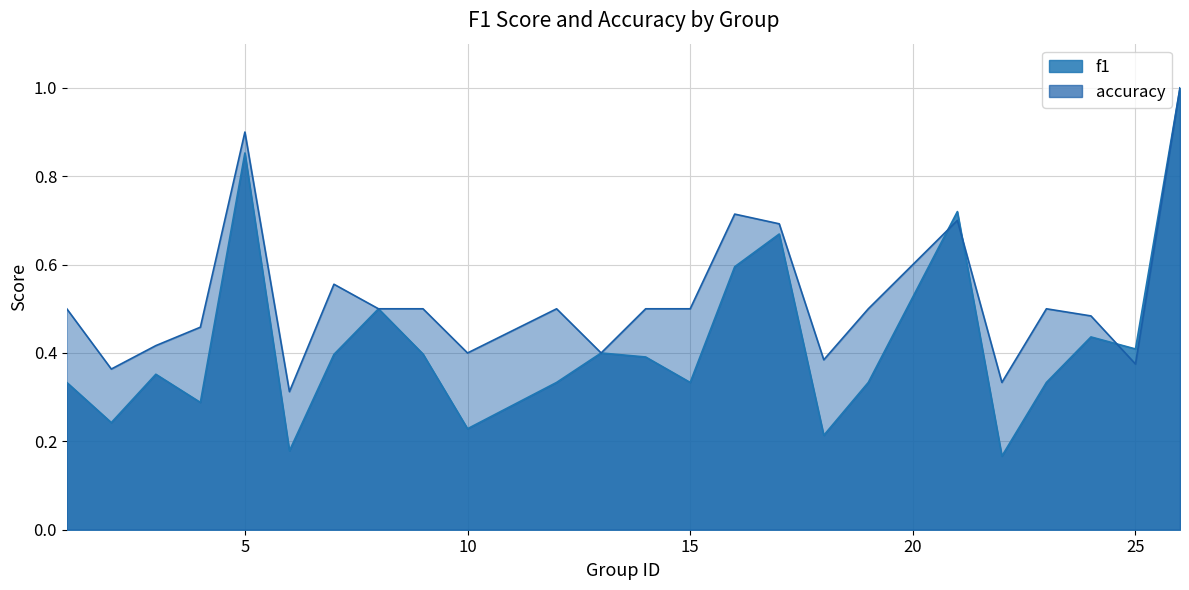

At which category does f1 reach its first local valley?

2